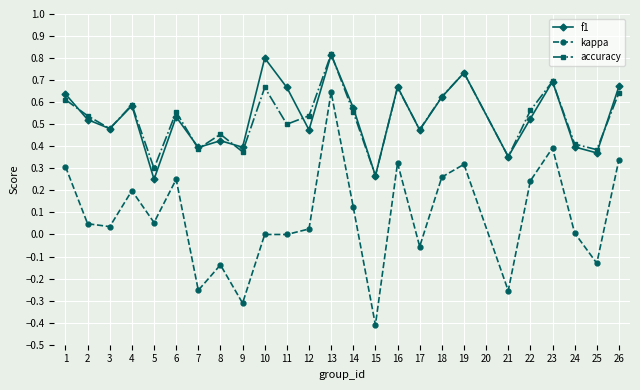

True or false: f1 and kappa cross at least once.

False